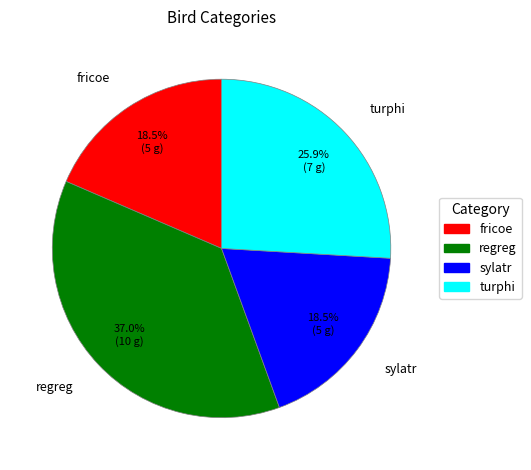

To the nearest percent, what is the difference between the turphi and regreg slice percentages?

11%